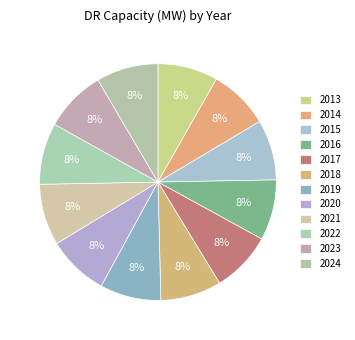

Is the sum of 2014 and 2023 greater than half?

No